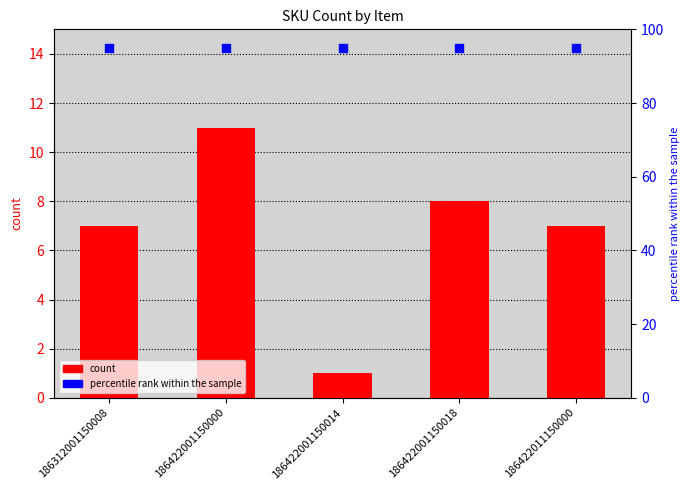

At how many categories does at least one series exceed 89?

5